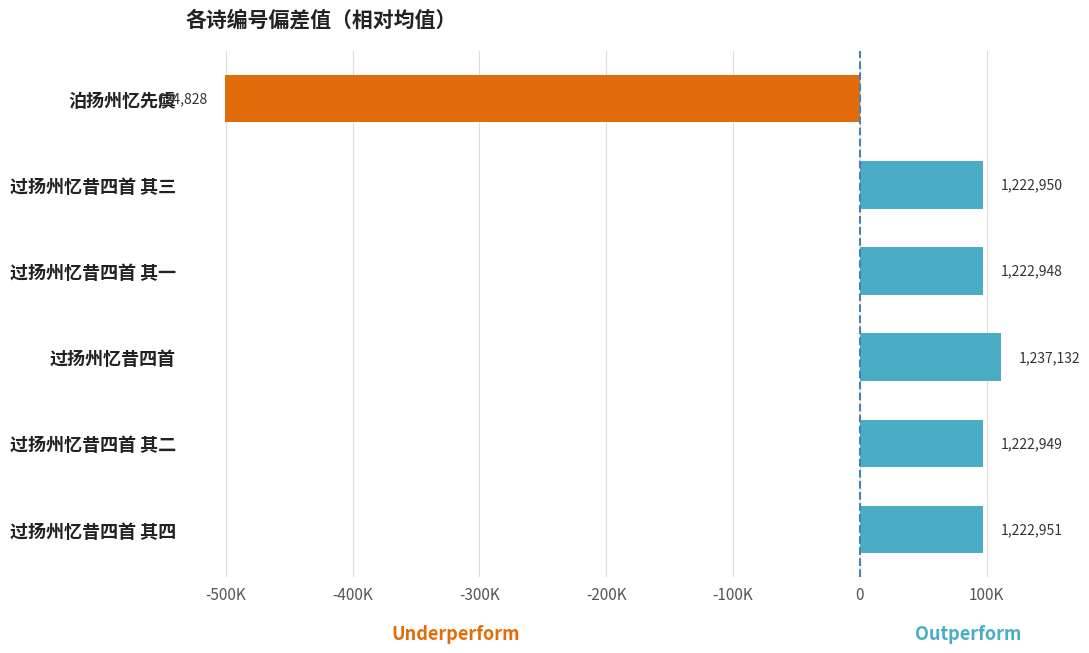

Are the bars horizontal?

Yes